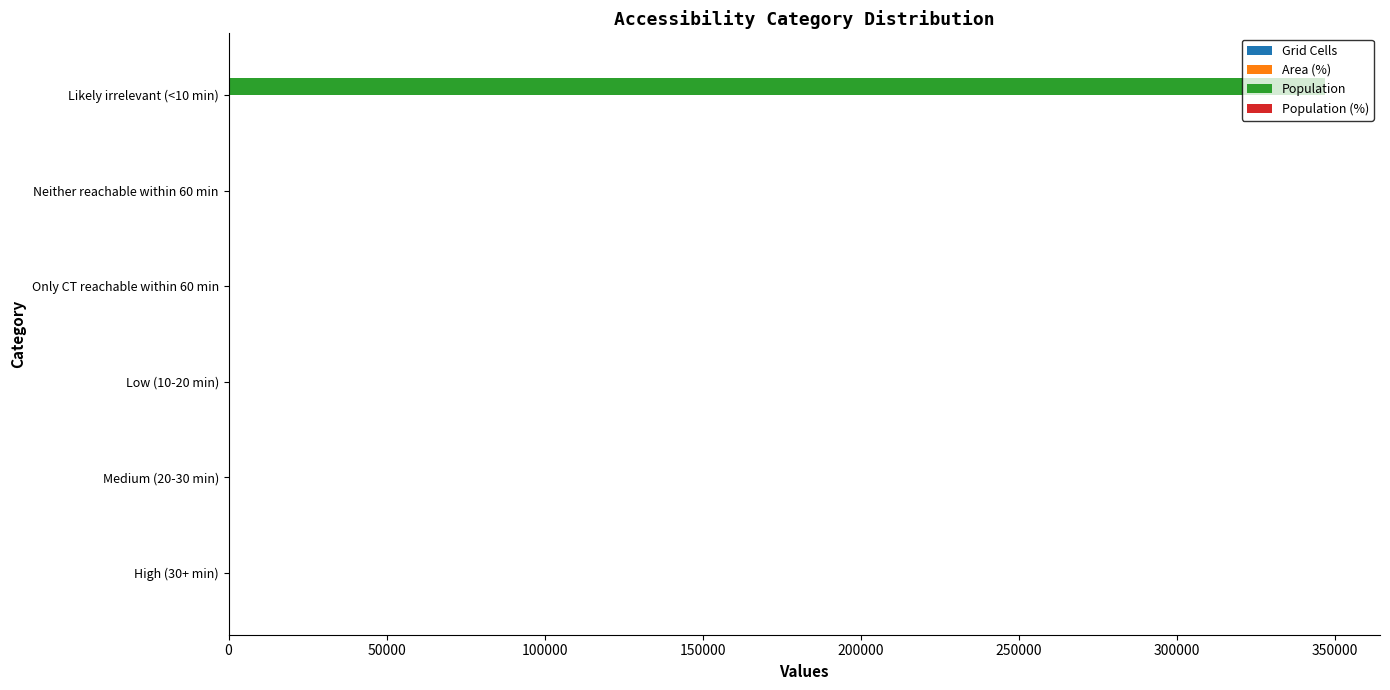

Between Neither reachable within 60 min and Likely irrelevant (<10 min), which series saw the biggest shift?

Population